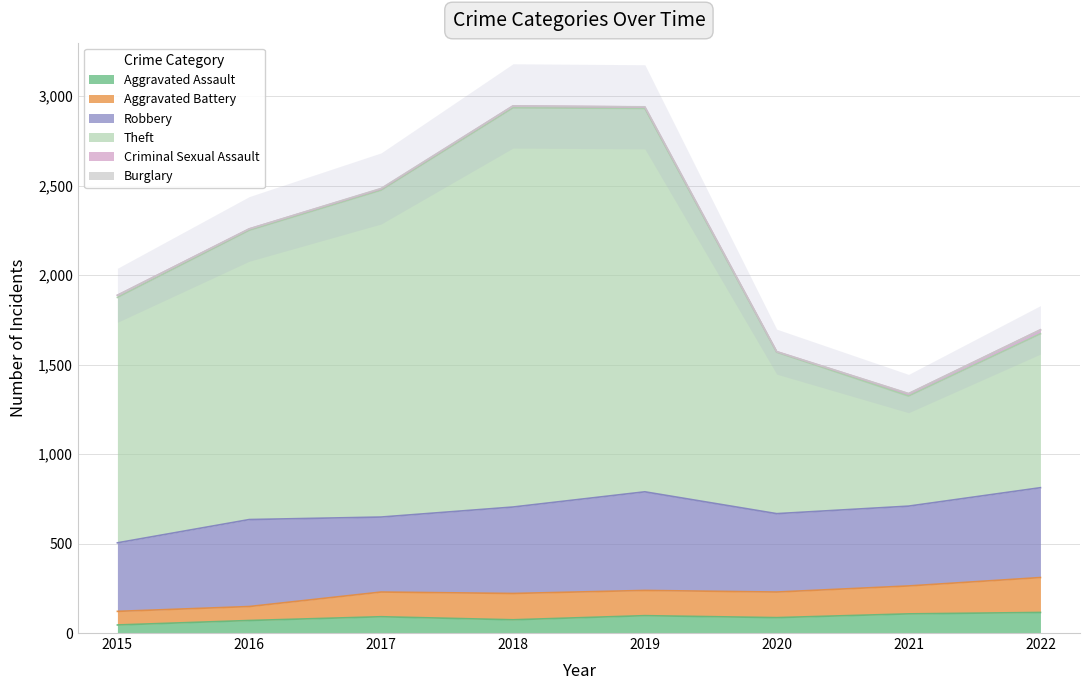

The value of Aggravated Assault at 2019 is 97. True or false?

True